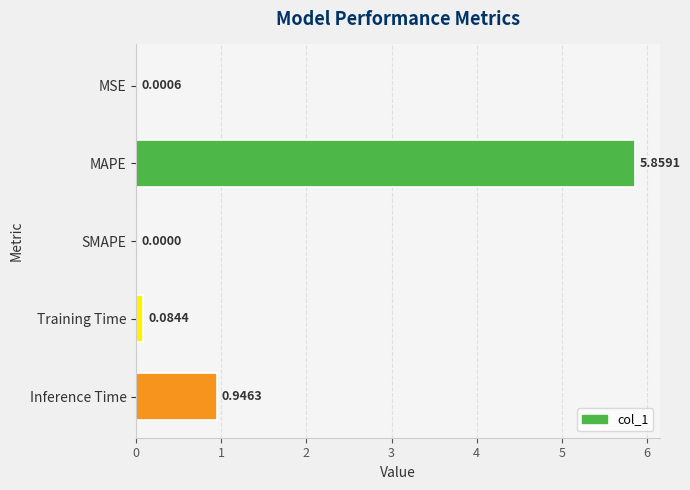

What is the sum of all values?

6.9